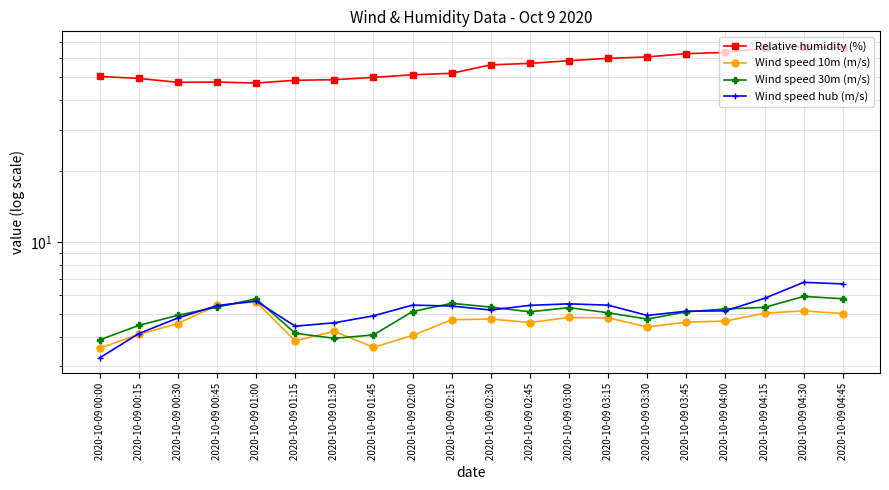

How many times do Wind speed 30m (m/s) and Wind speed hub (m/s) cross each other?

7